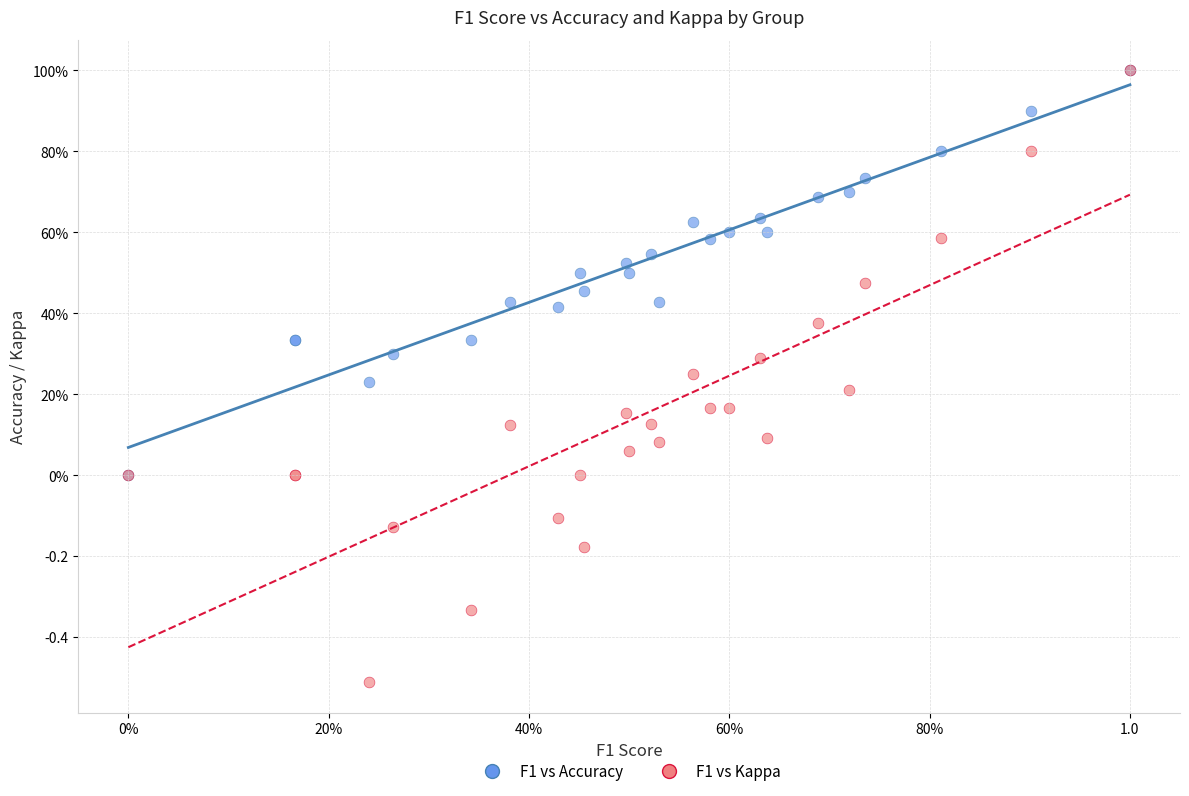

Which series has the largest Y range (max minus min)?

F1 vs Kappa